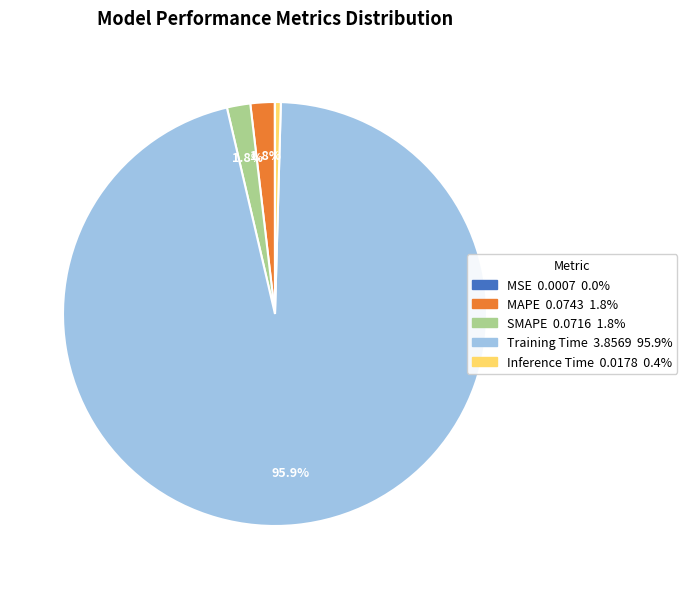

Which category has the biggest portion of the pie?

Training Time